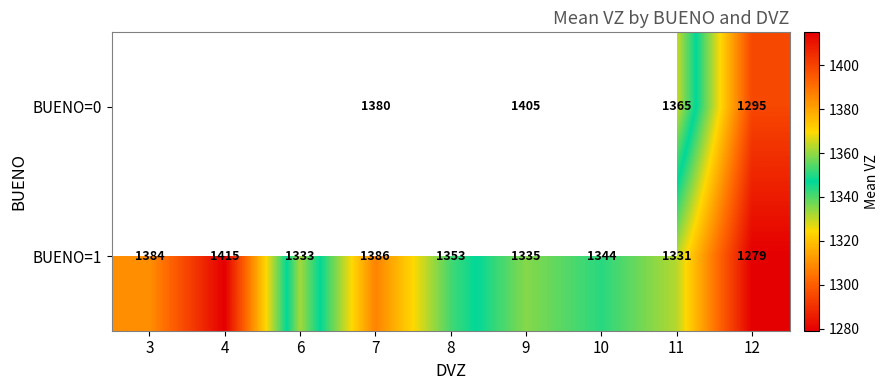

At which category is the sum across all series the highest?

7